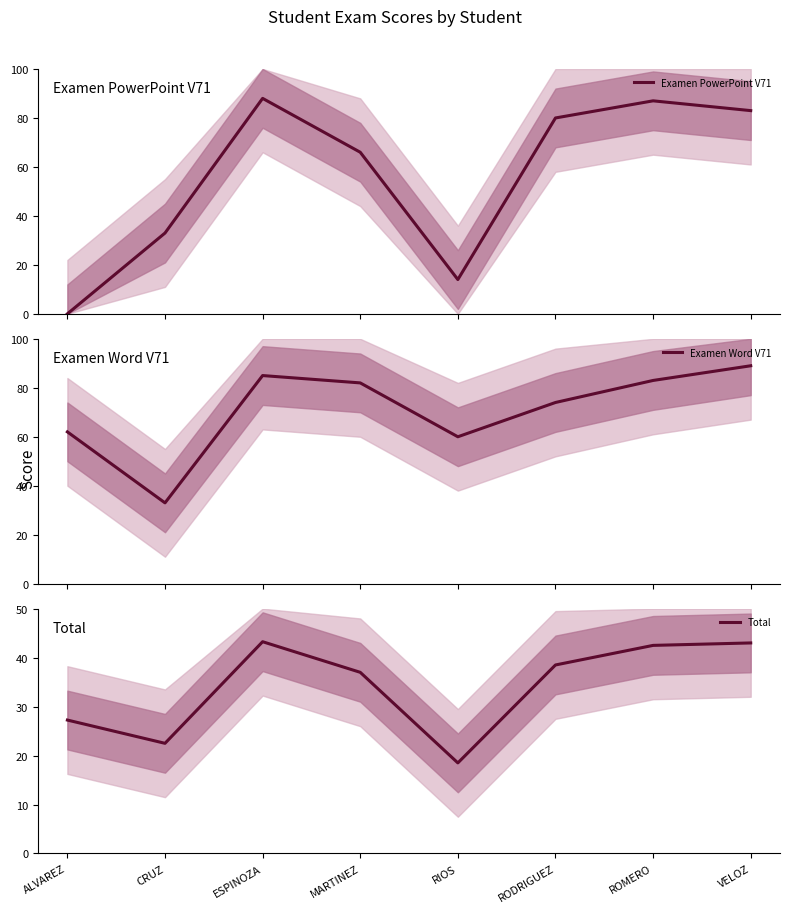

At which category is the sum across all series the highest?

ESPINOZA